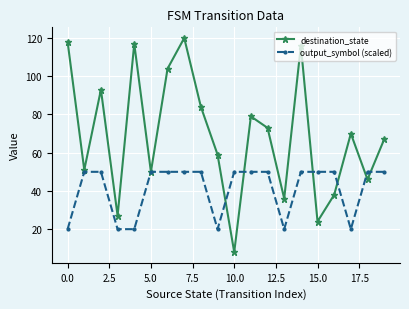

Reading left to right, list all the values displayed in this chart.

destination_state: 118	51	93	27	117	50	104	120	84	59	8	79	73	36	116	24	38	70	46	67
output_symbol (scaled): 20	50	50	20	20	50	50	50	50	20	50	50	50	20	50	50	50	20	50	50